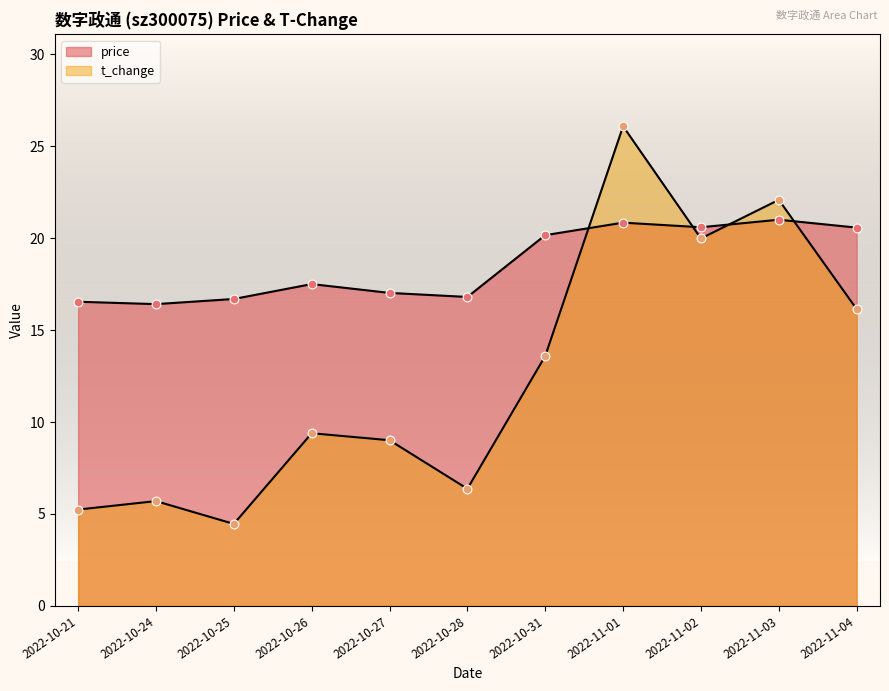

At which category is the sum across all series the highest?

2022-11-01